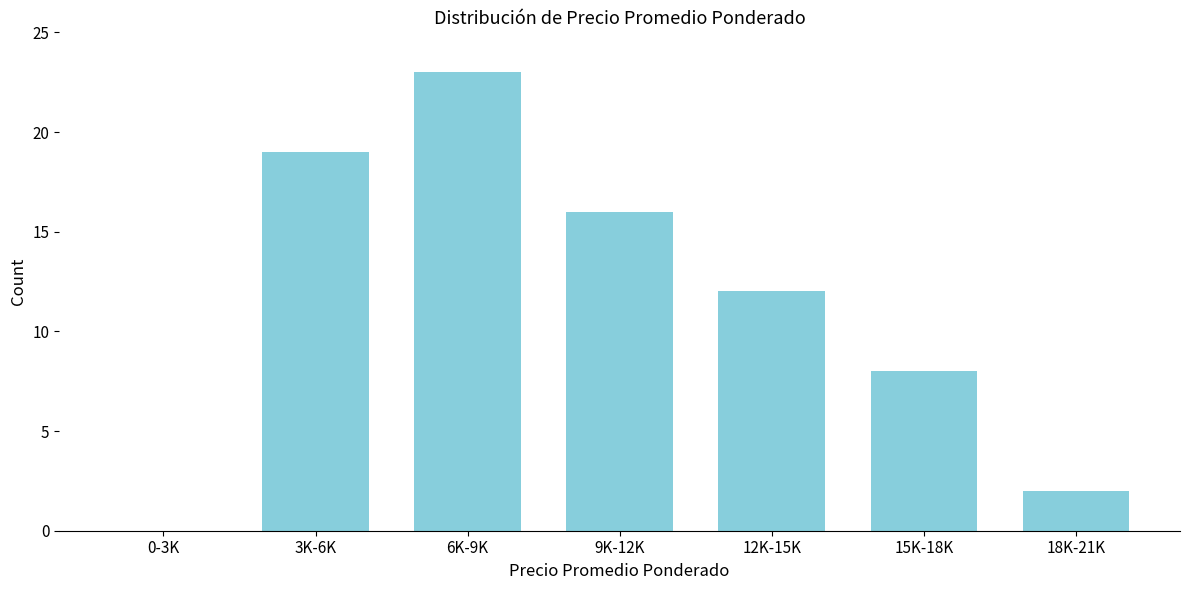

Reading left to right, list all the values displayed in this chart.

0-3K=0	3K-6K=19	6K-9K=23	9K-12K=16	12K-15K=12	15K-18K=8	18K-21K=2